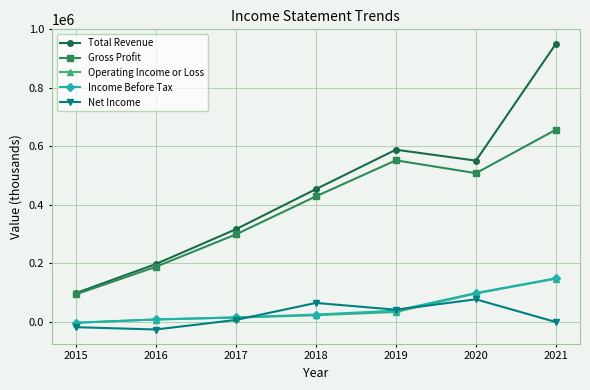

Which series has the largest total across all categories?

Total Revenue